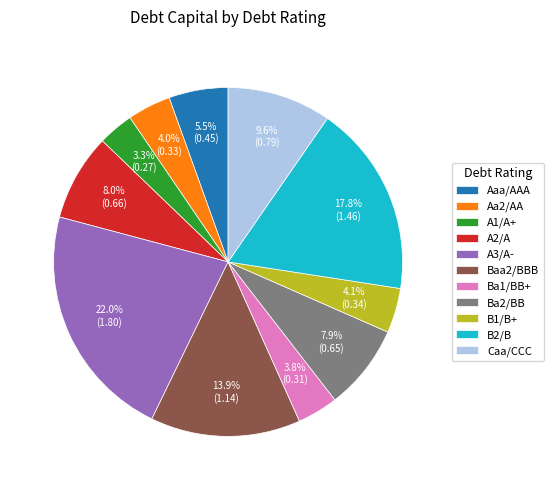

What percentage is the B2/B slice, to the nearest percent?

18%